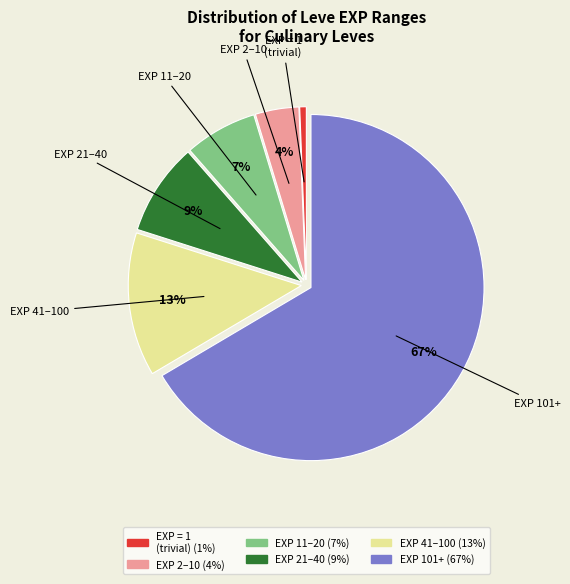

Count the number of slices in the pie.

6